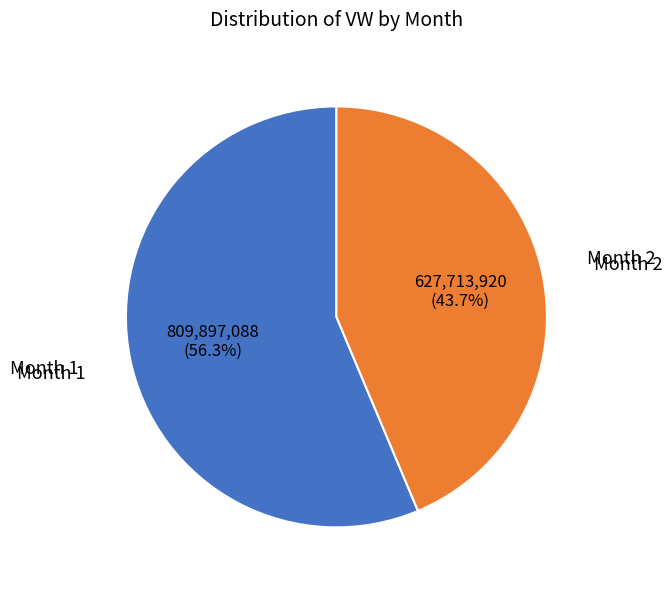

Is there a majority slice in this chart?

Yes